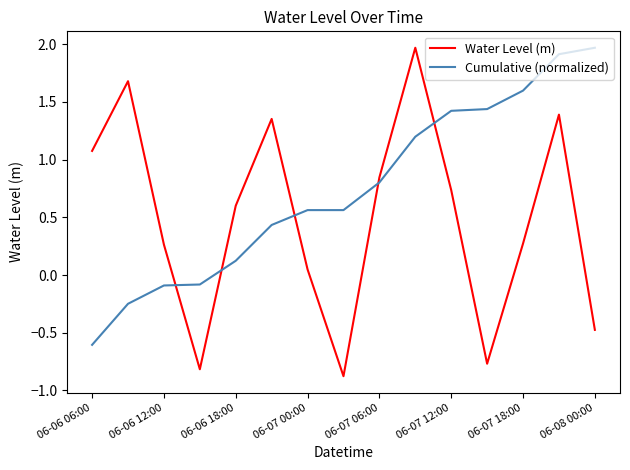

Which series ends up on top after the final intersection of Cumulative (normalized) and Water Level (m)?

Cumulative (normalized)